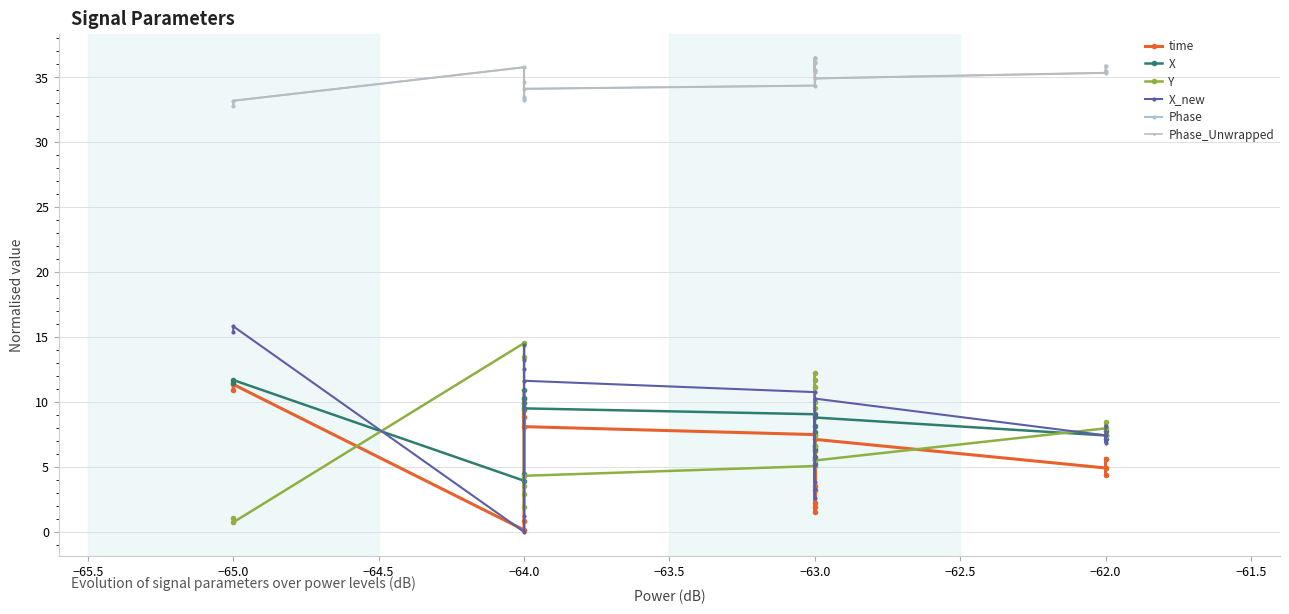

How many data points does each series have?

20